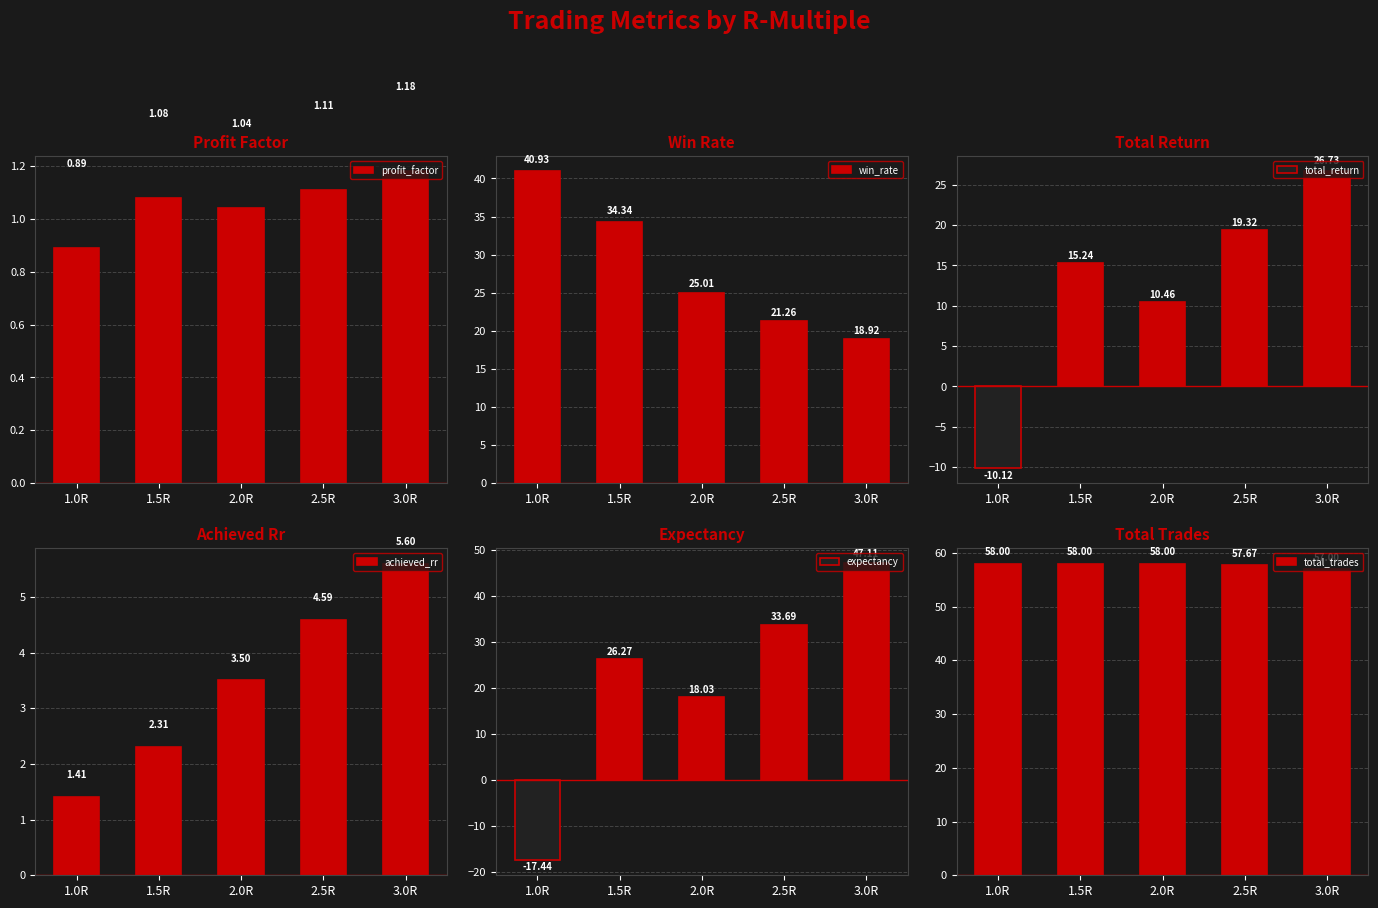

At how many categories does at least one series exceed -11?

5